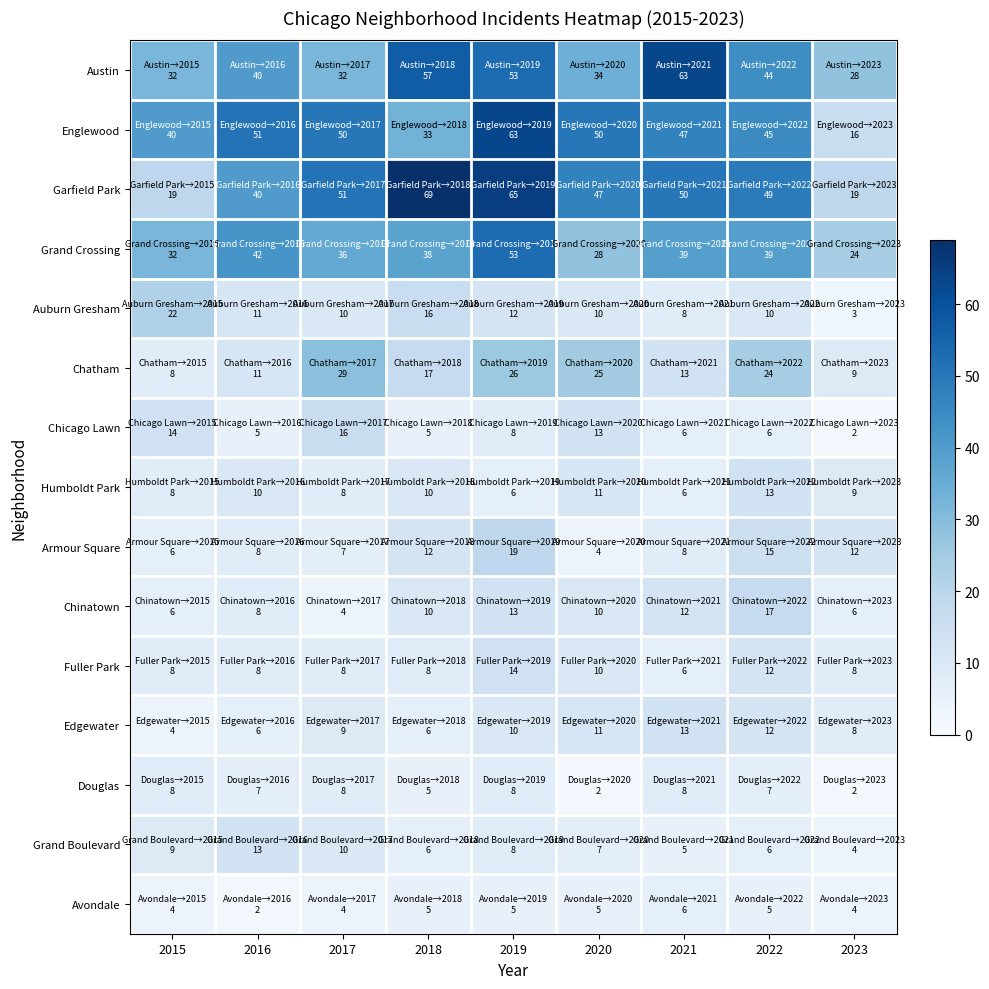

At which category does the chart reach its minimum across all series?

2023